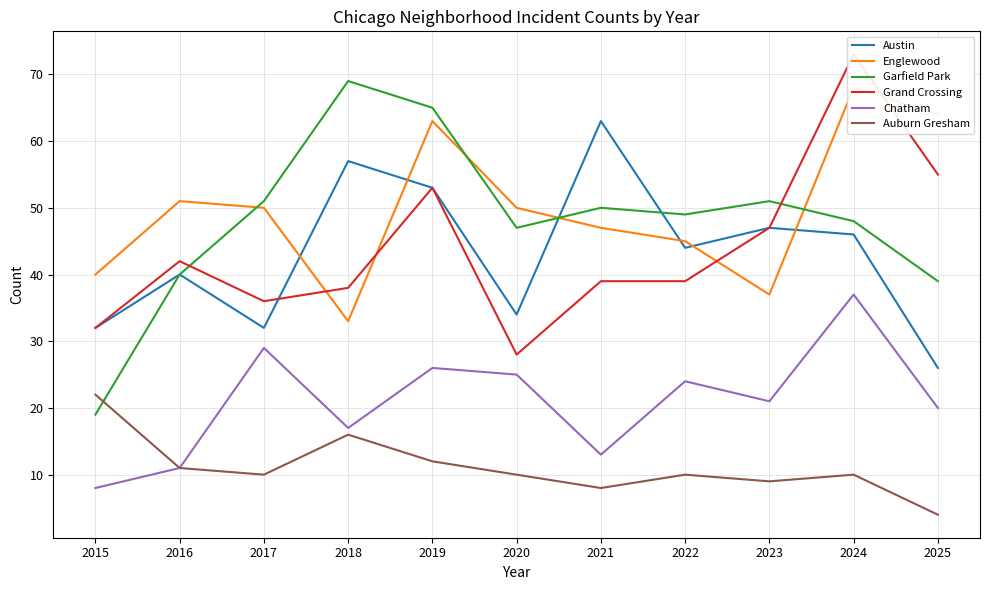

At which category does Chatham reach its first local valley?

2018